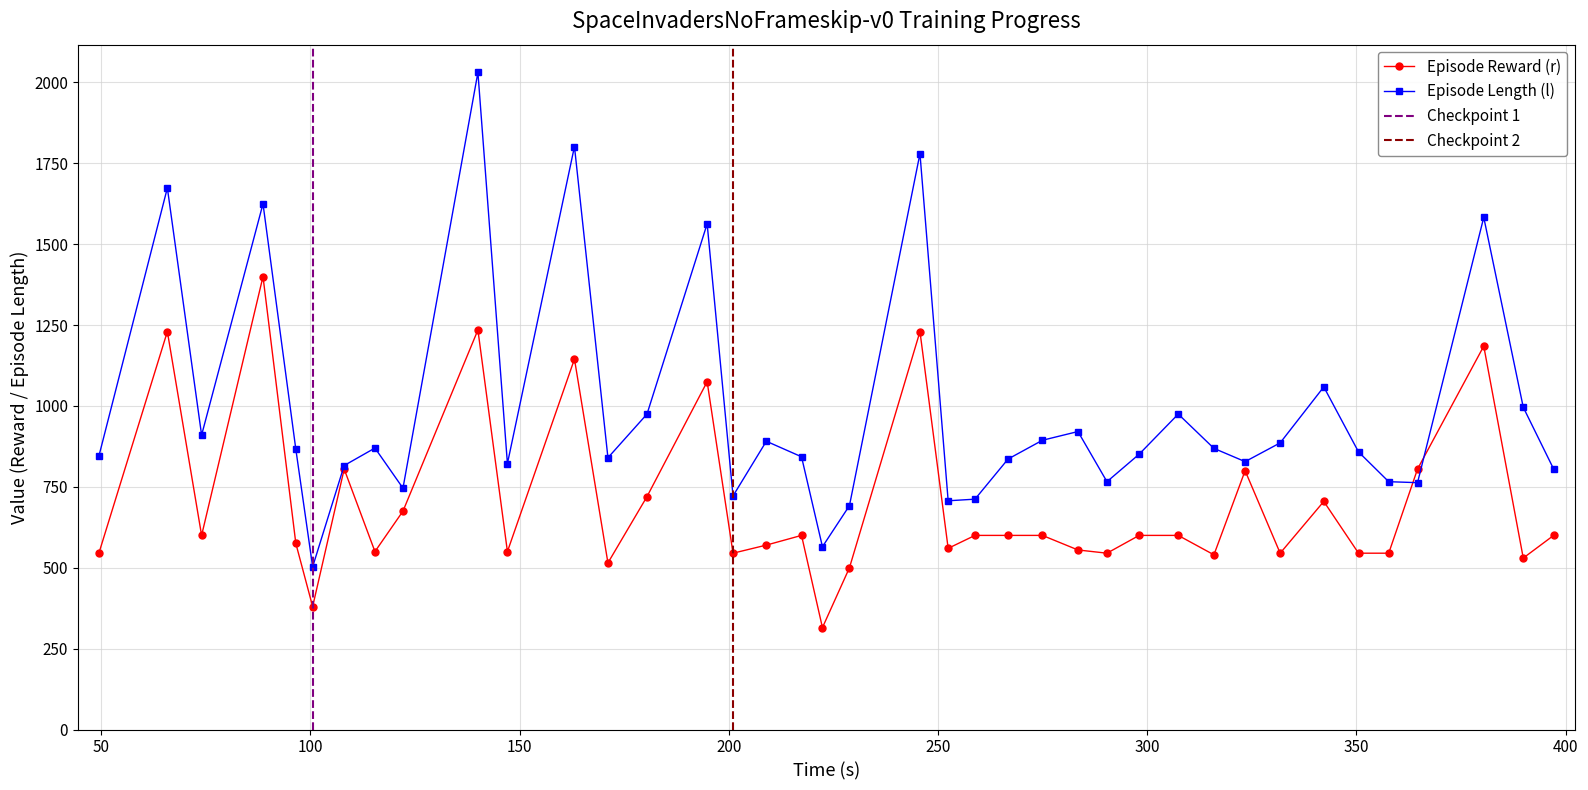

What is the lowest value of the Episode Length (l) series?

503